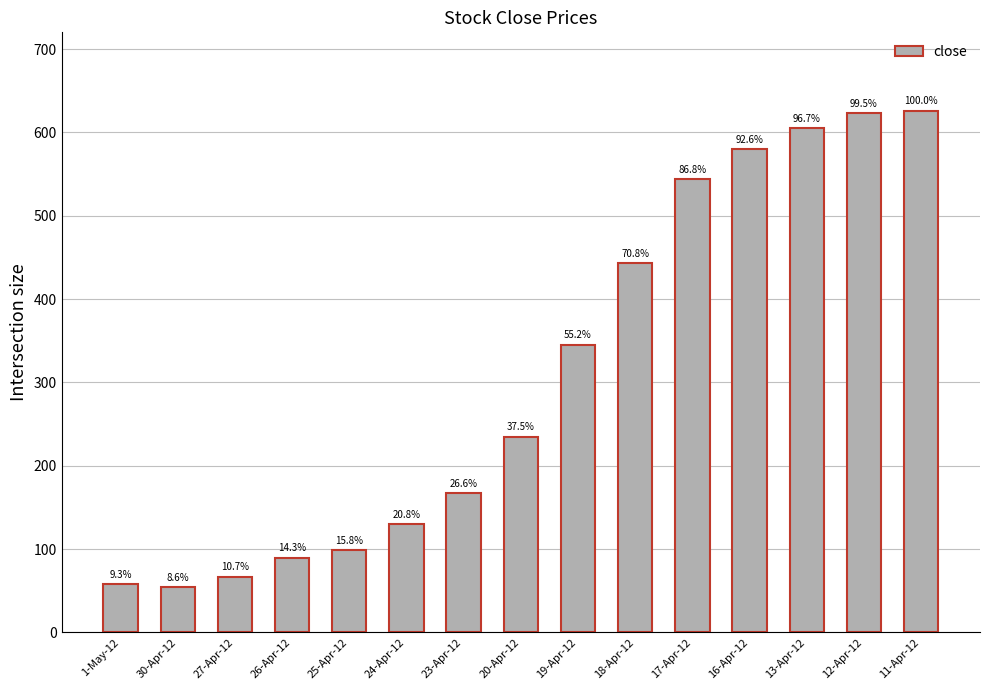

What is the maximum value shown in the chart?

626.2